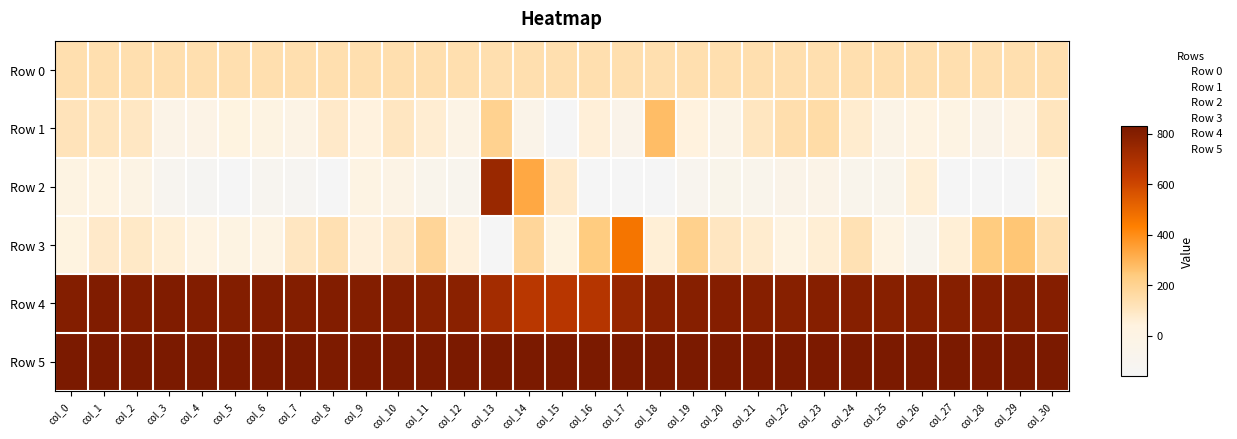

At how many categories does at least one series exceed 744?

31